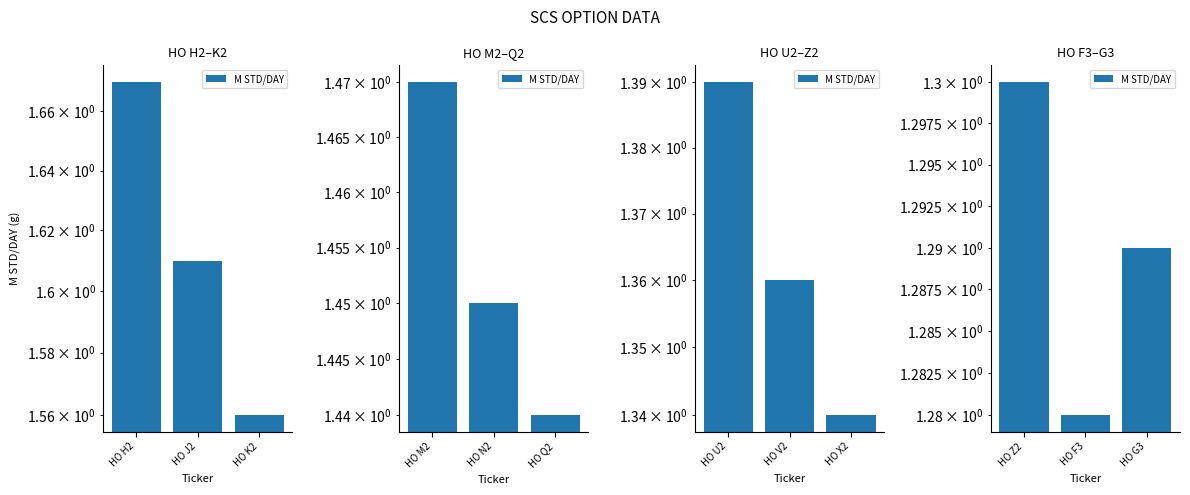

What position from the left is HO F3?

2